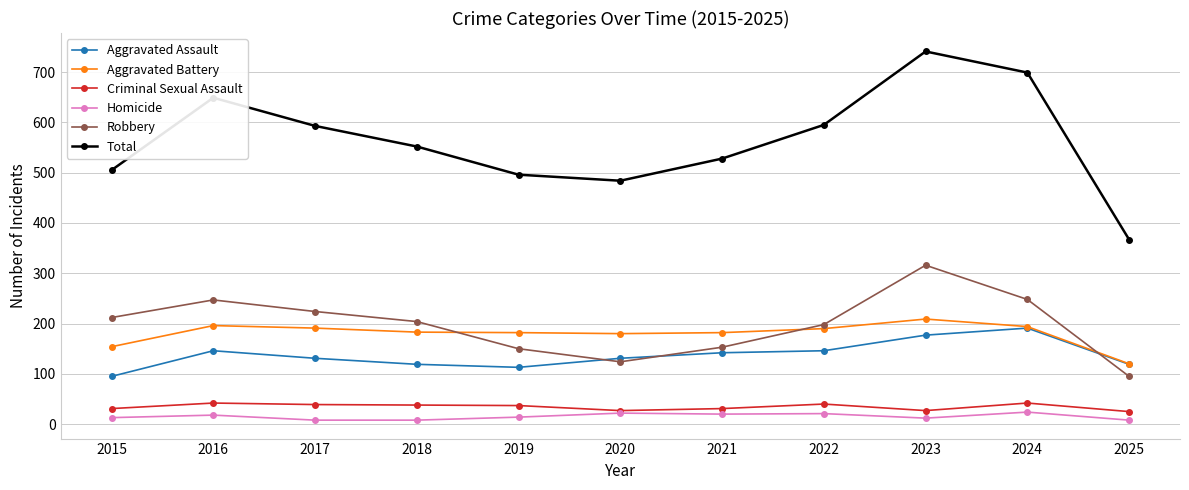

True or false: Aggravated Battery and Criminal Sexual Assault intersect in this chart.

False